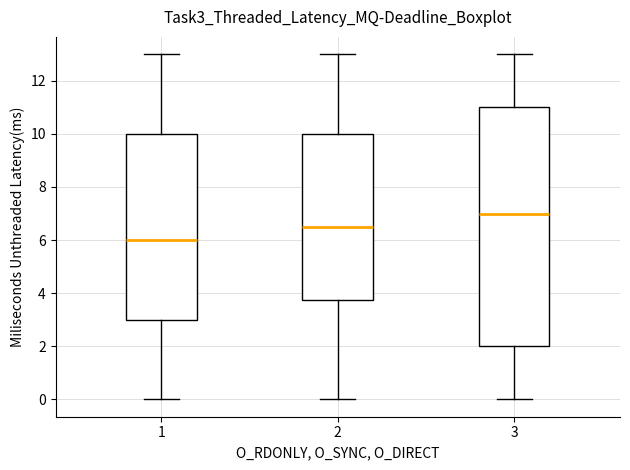

Reading left to right, transcribe this box plot: for each box, give where its median line is, the range the box spans, and where its two whiskers end, as read against the y-axis. The values are not printed on the chart, so give them approximately, as read against the axis.

1: median 6.0, box 3.0 to 10.0, whiskers 0.0 to 13.0
2: median 6.6, box 3.8 to 10.0, whiskers 0.0 to 13.0
3: median 7.0, box 2.0 to 11.0, whiskers 0.0 to 13.0